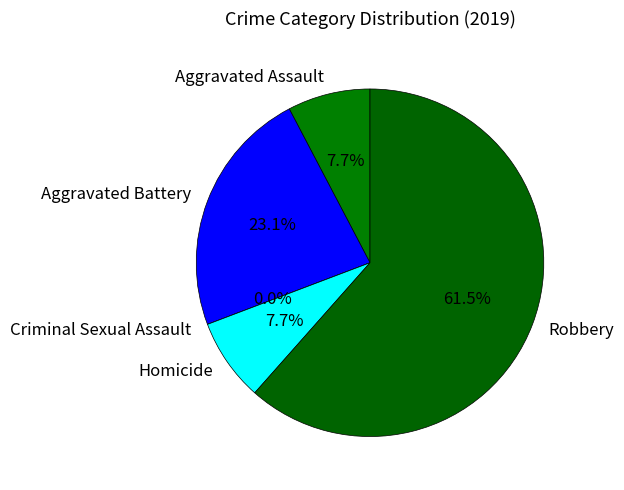

To the nearest percent, what is the average slice percentage?

20%